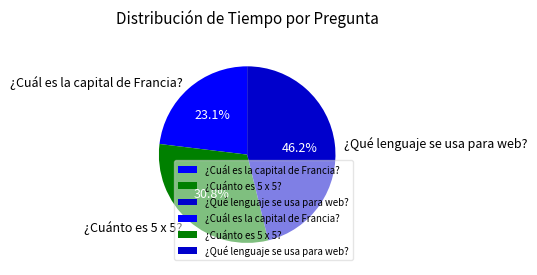

How many segments does this pie chart have?

3